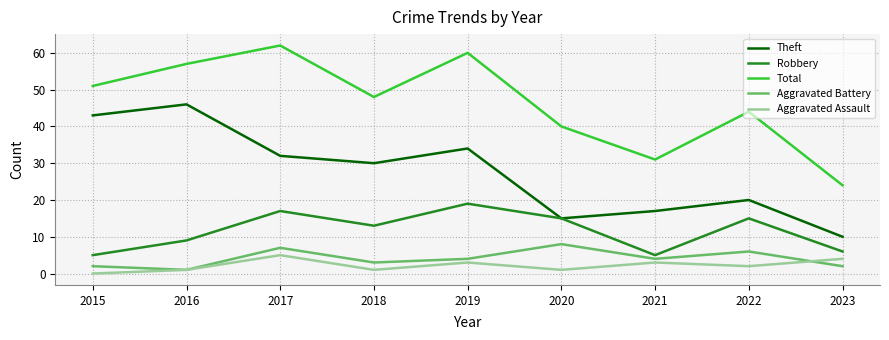

True or false: Aggravated Assault and Robbery intersect in this chart.

False